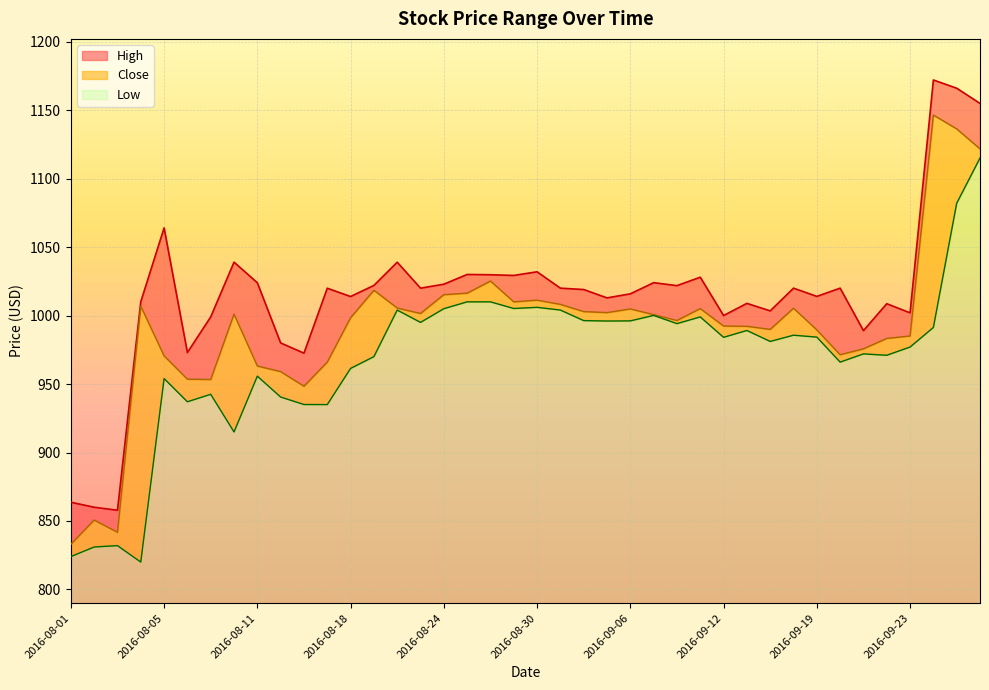

What is the difference between the second highest and second lowest values in the High series?

306.0